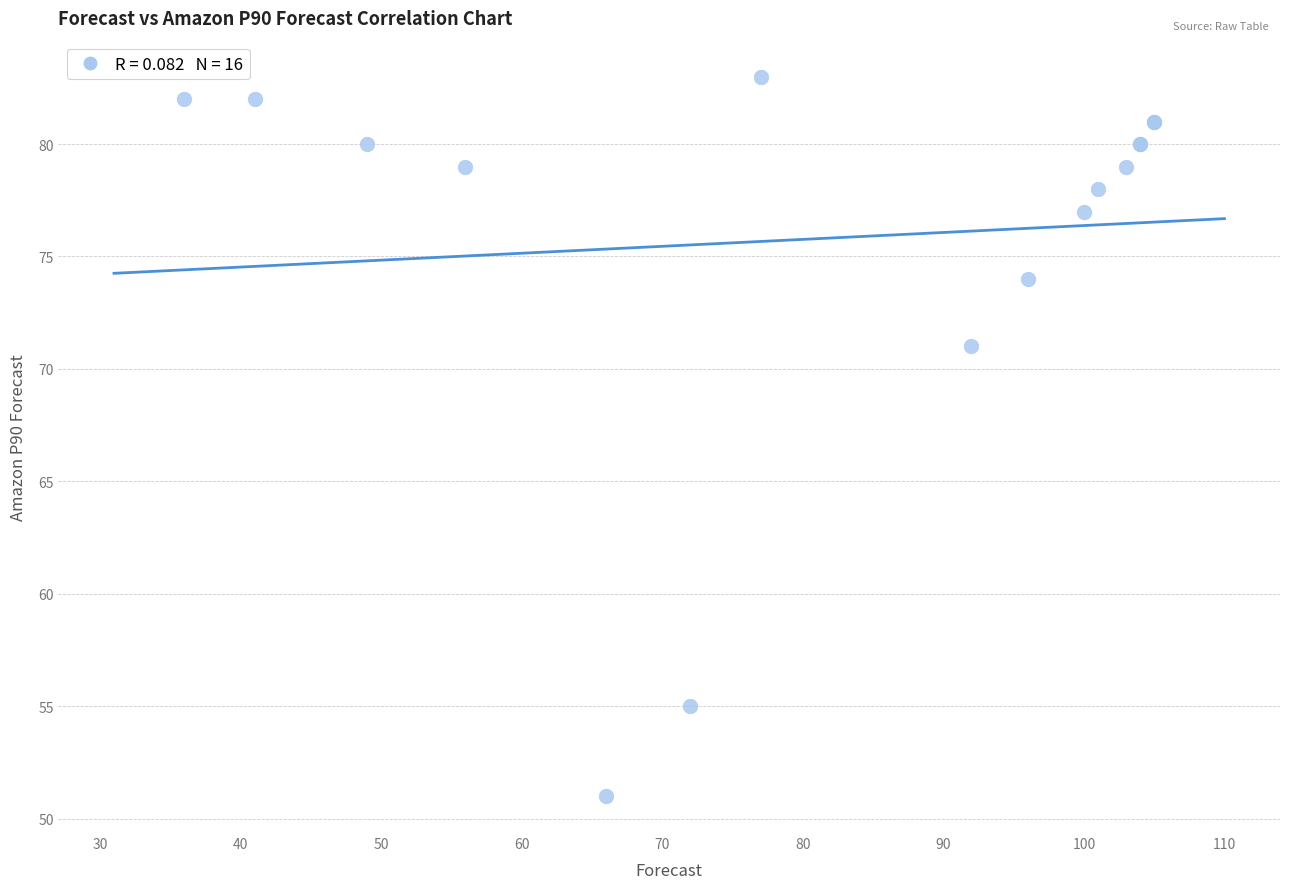

What Y value in the scatter plot is closest to 67?

71